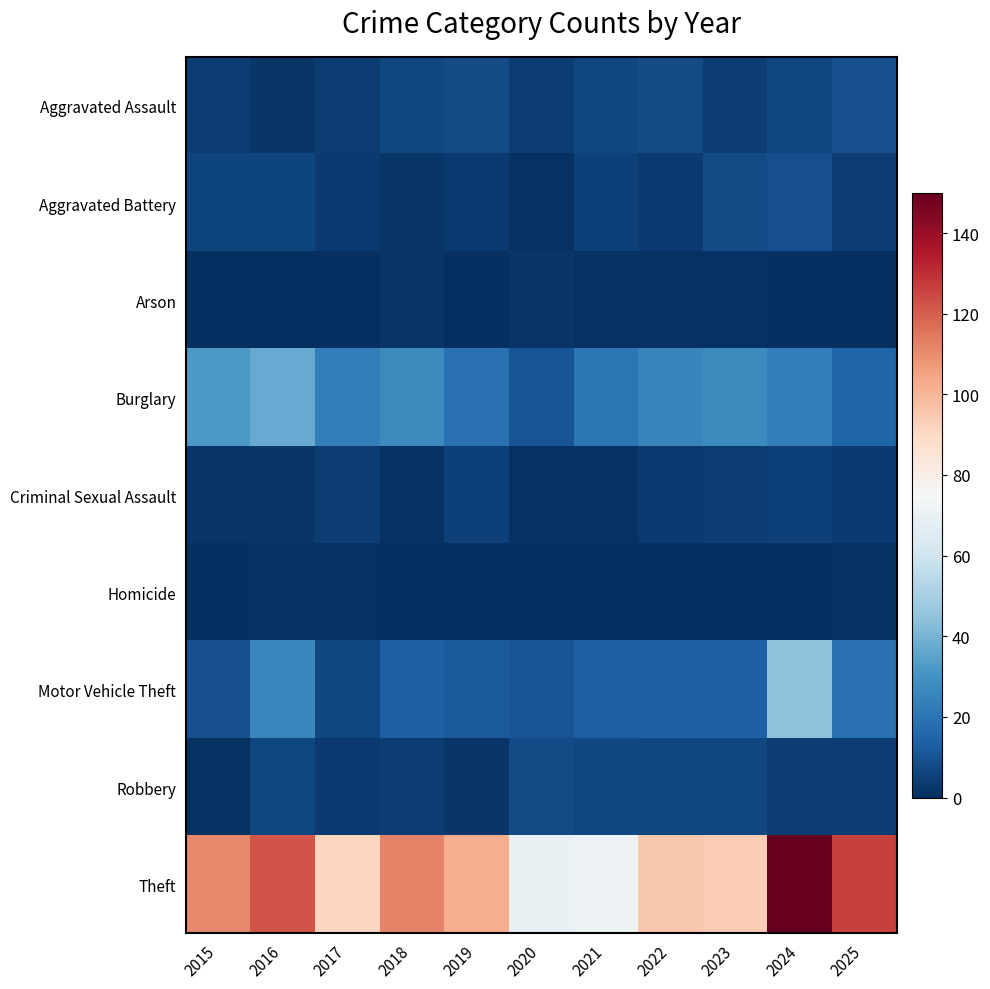

What is the difference between the highest and lowest values at 2023?

94